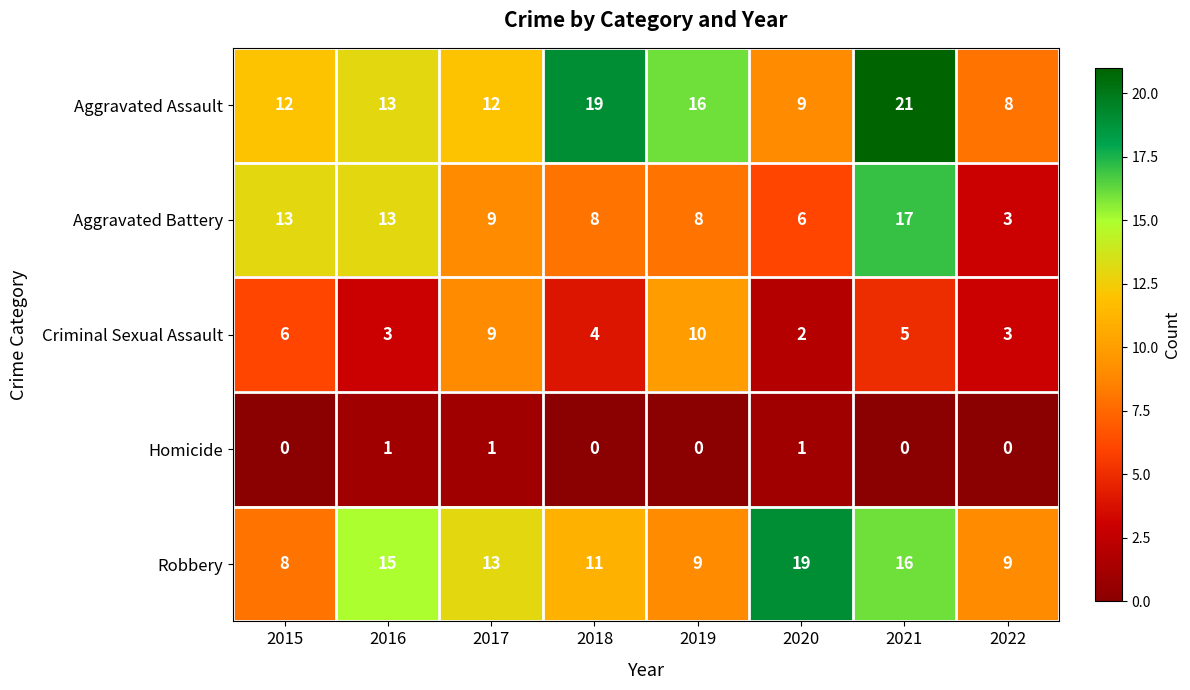

At which label does Aggravated Battery reach its minimum?

2022